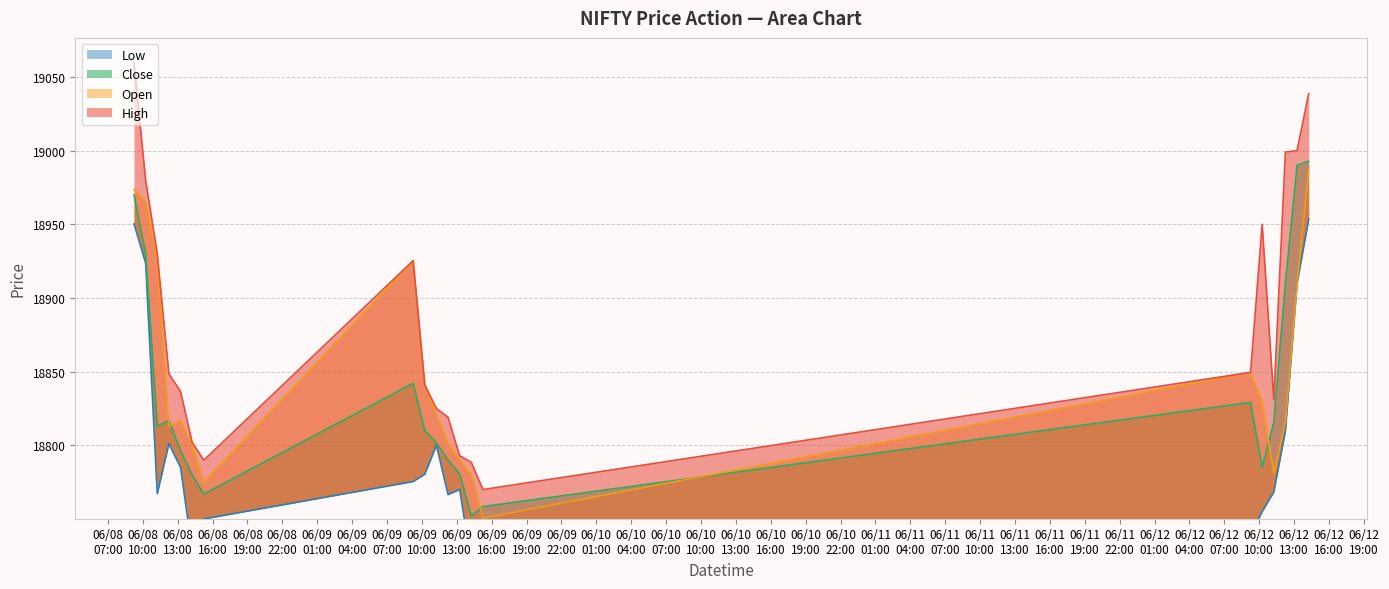

Which category has the lowest value across all series?

2023-06-09 14:15